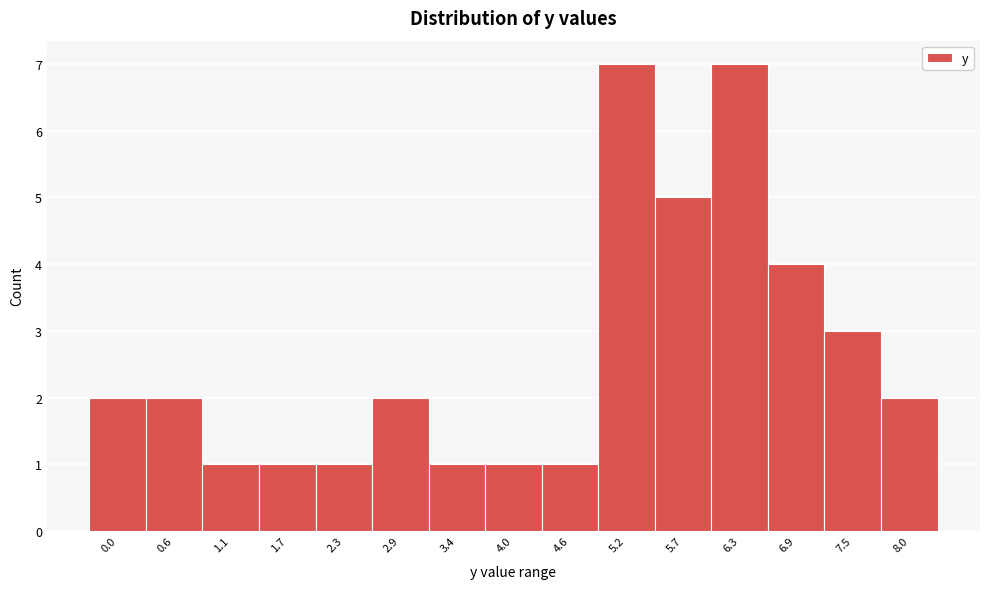

Reading right to left, transcribe all the data shown in this chart.

2	3	4	7	5	7	1	1	1	2	1	1	1	2	2